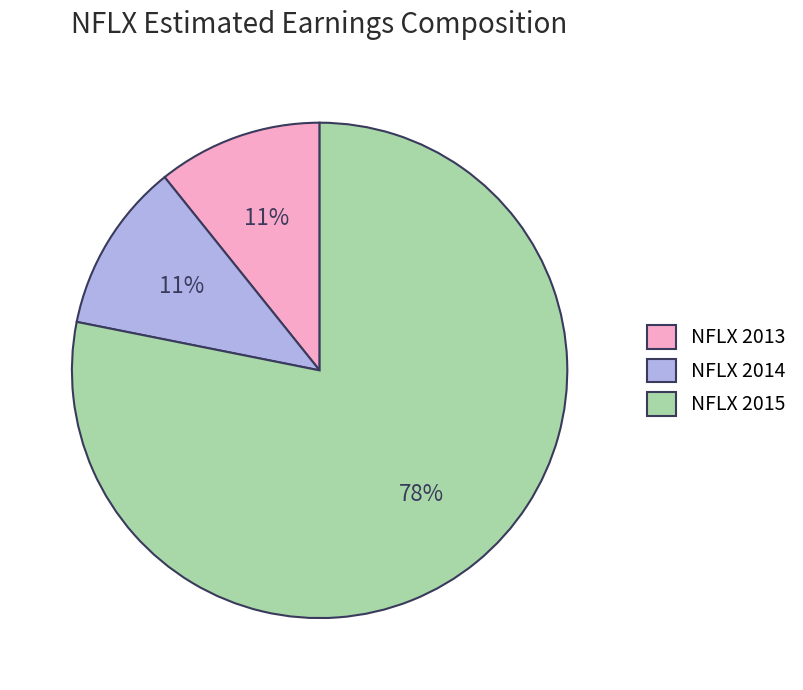

How many slices are in this pie chart?

3